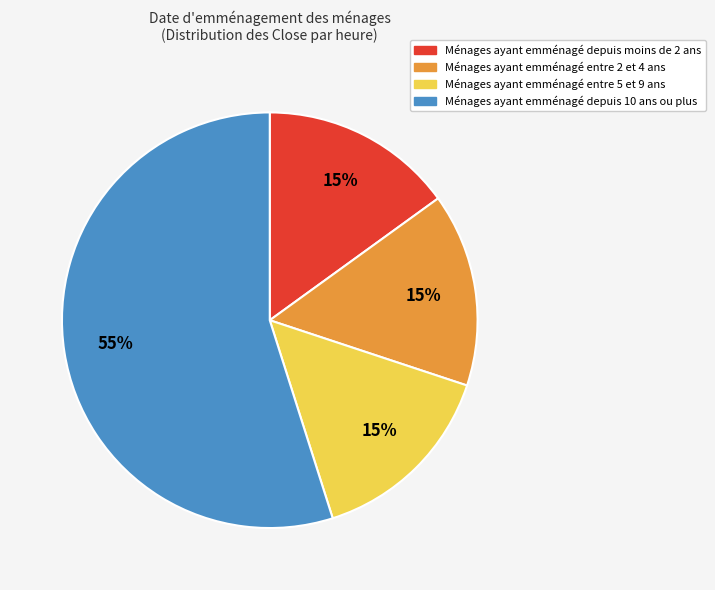

How many slices are in this pie chart?

4